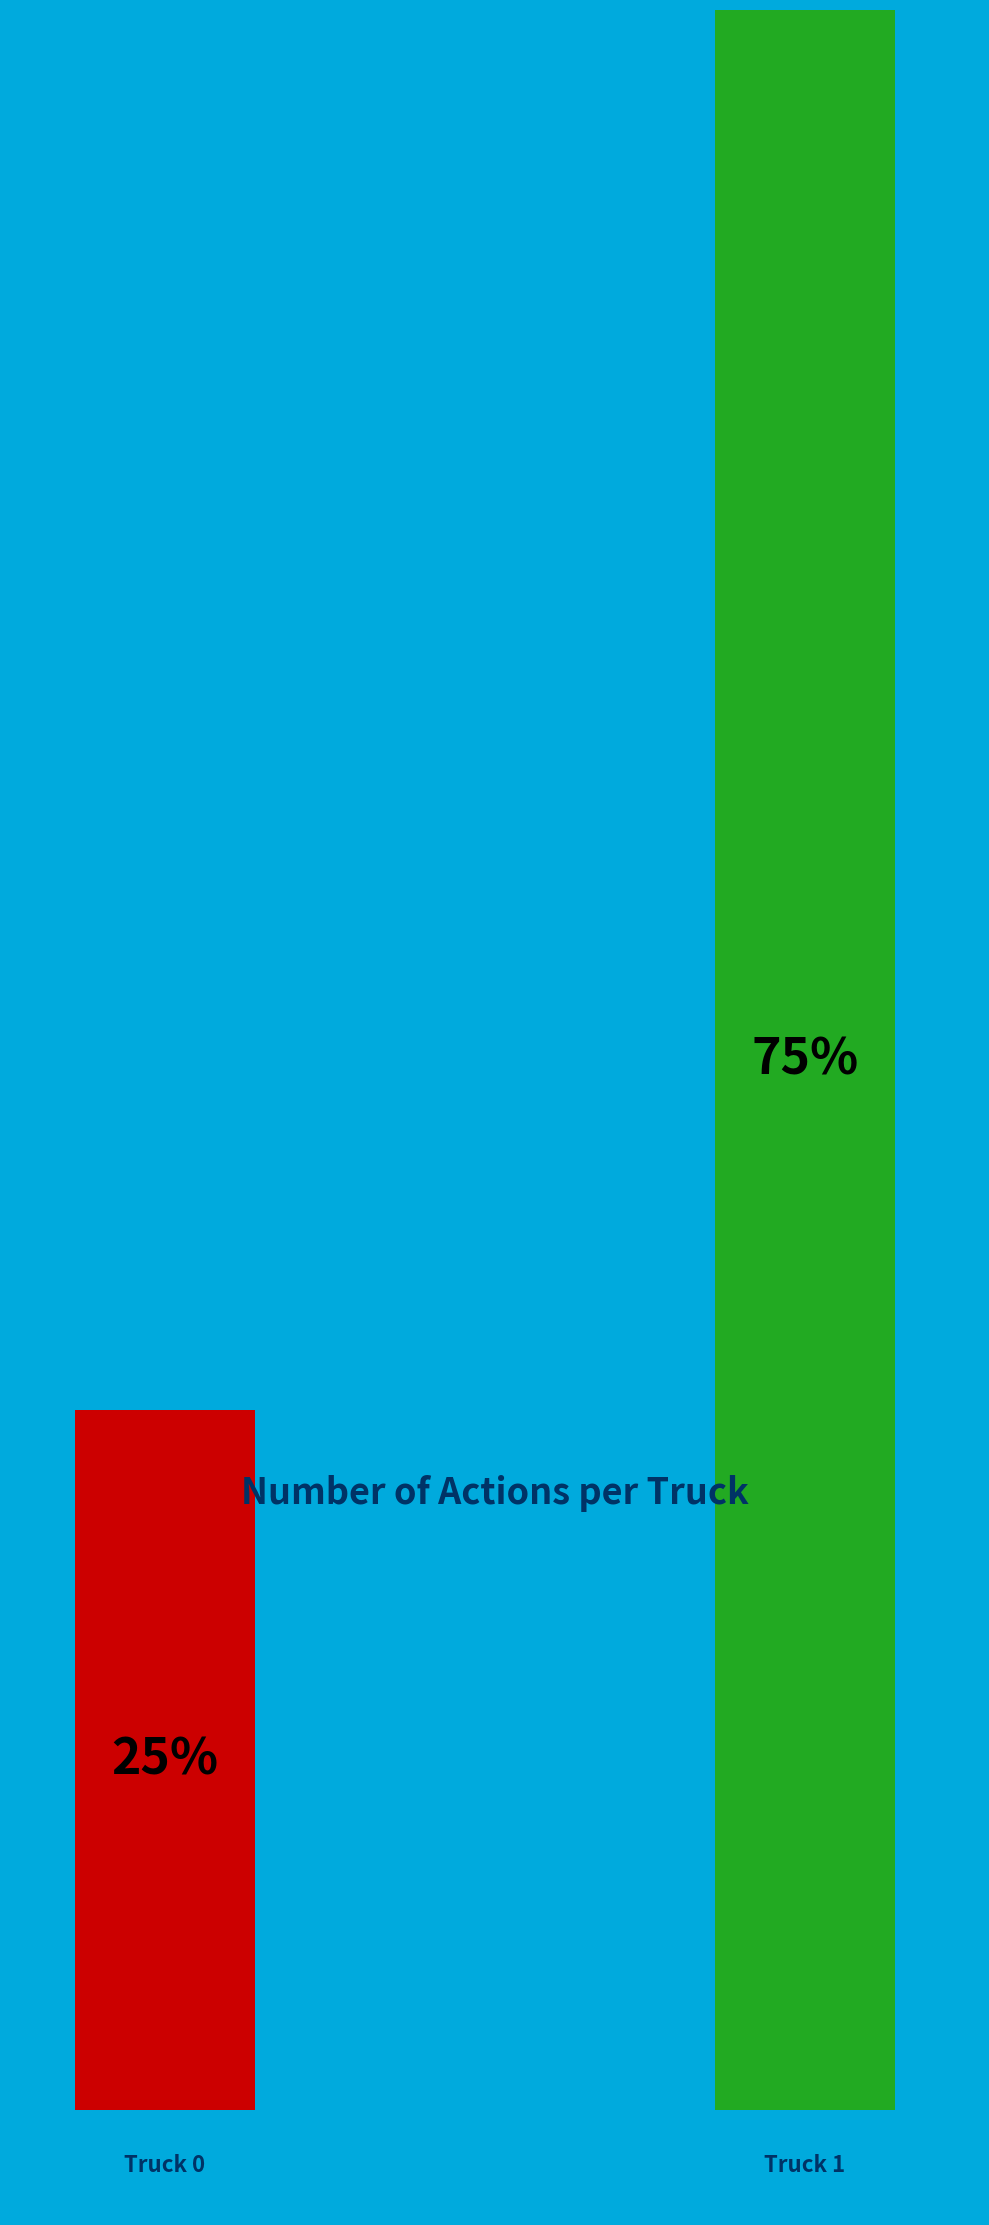

Which slice is the largest?

Truck 1